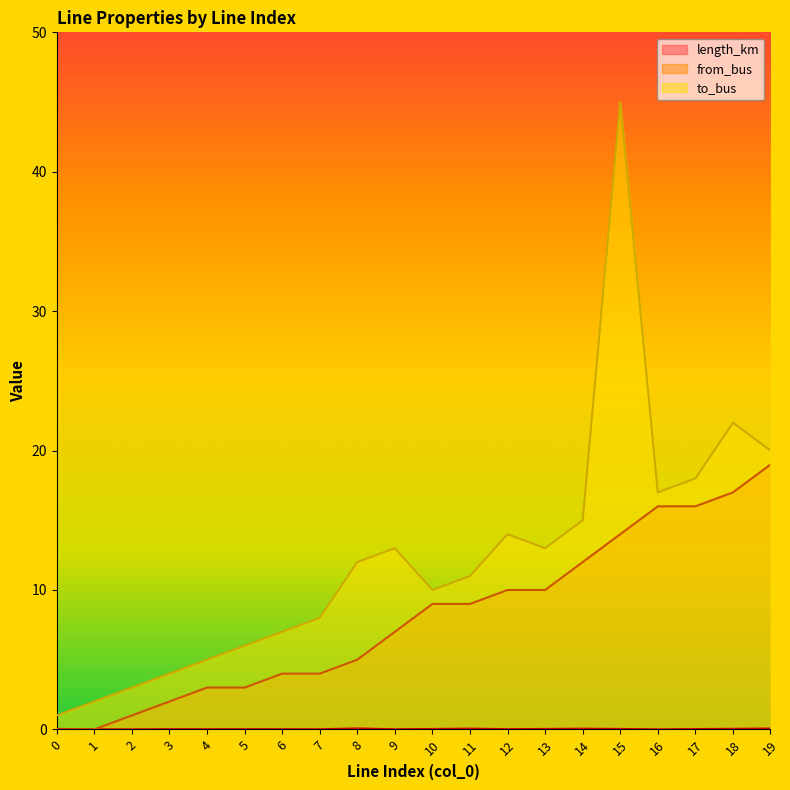

Rank the categories by from_bus value from lowest to highest.

0, 1, 2, 3, 4, 5, 6, 7, 8, 9, 10, 11, 12, 13, 14, 15, 16, 17, 18, 19